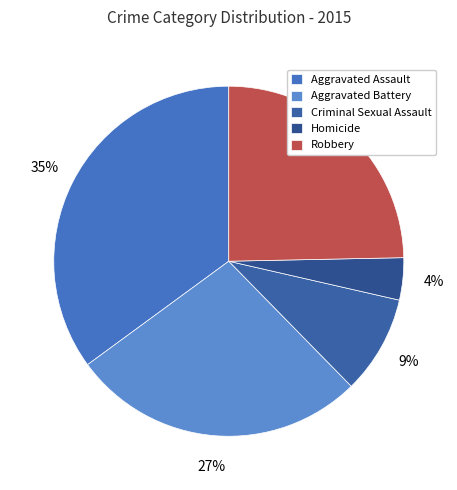

Which category has the biggest portion of the pie?

Aggravated Assault